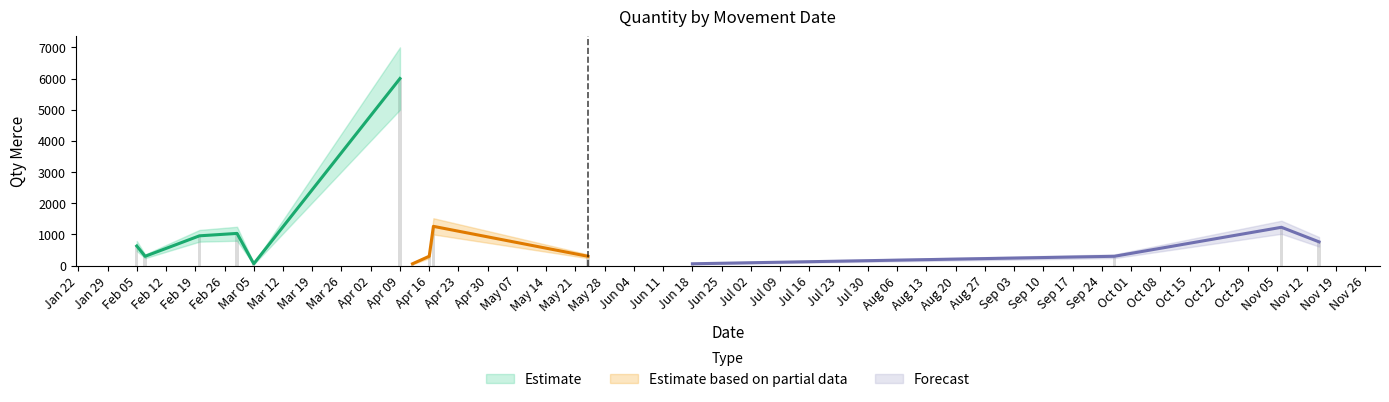

What is the total value across all series at 12?

900